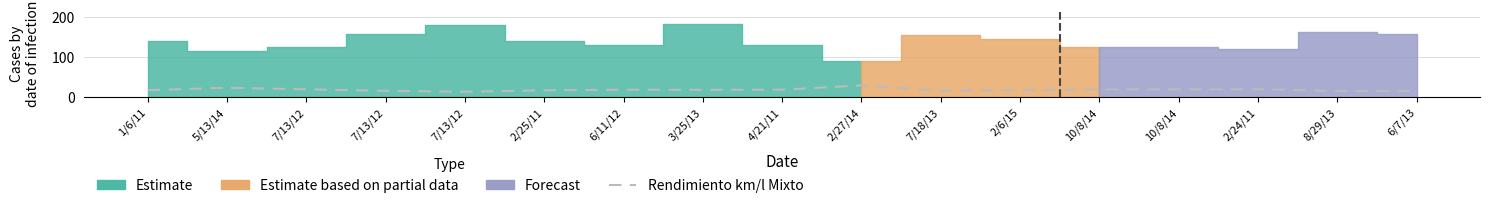

How many lines are shown in the chart?

1